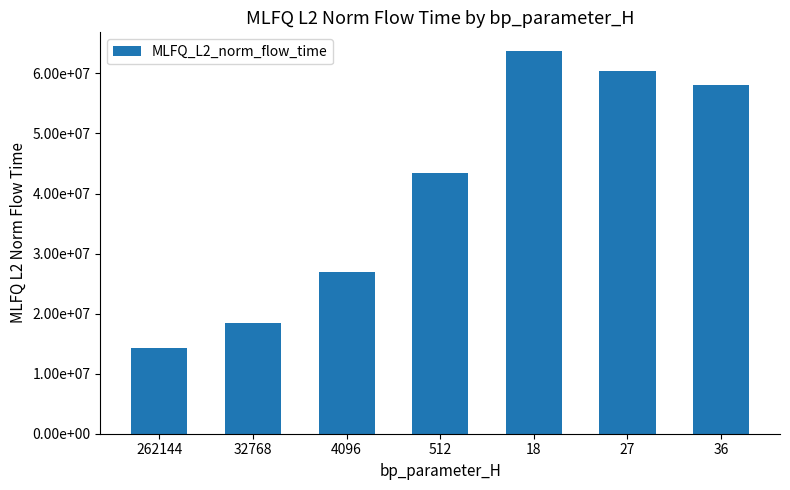

Which has a higher value, 32768 or 4096?

4096